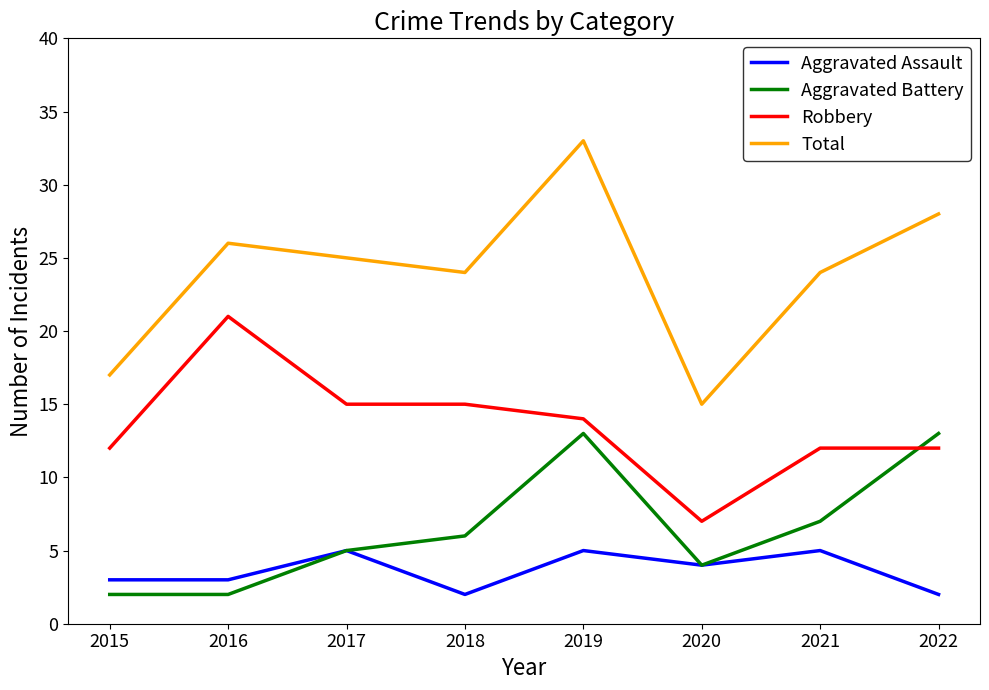

Is the value of Aggravated Battery at 2019 greater than the value of Robbery at 2017?

No